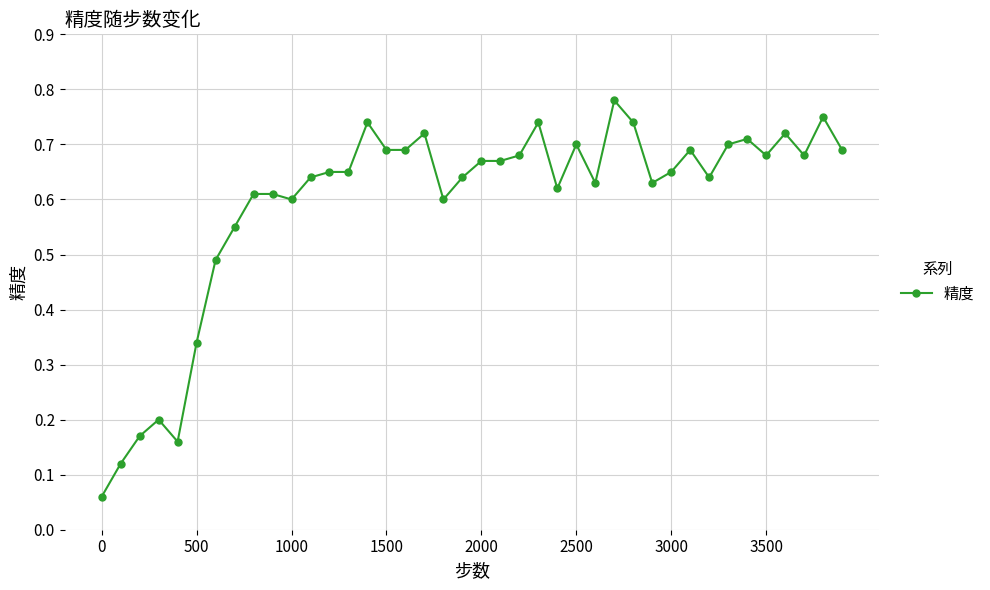

True or false: there are more than 2 points higher than both neighbors.

True